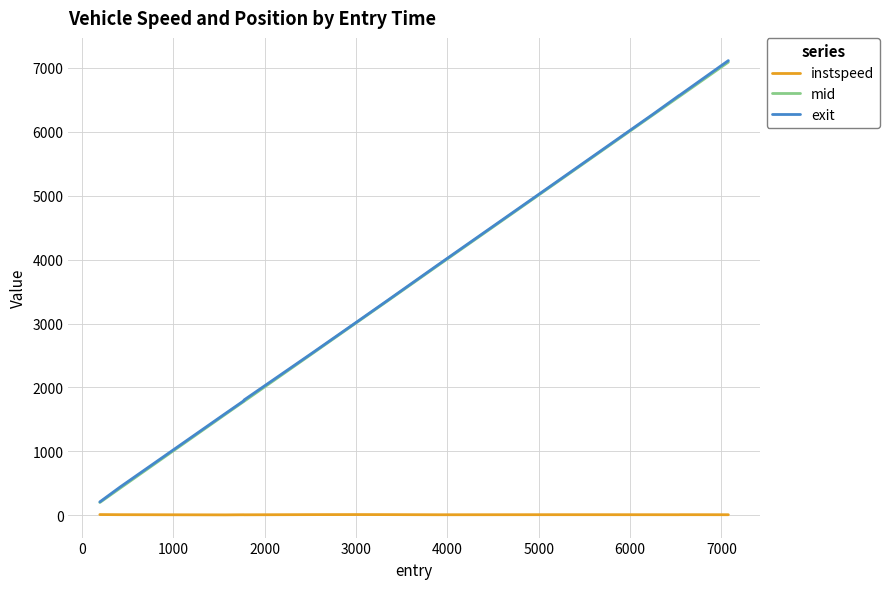

Does the chart have visible grid lines?

Yes